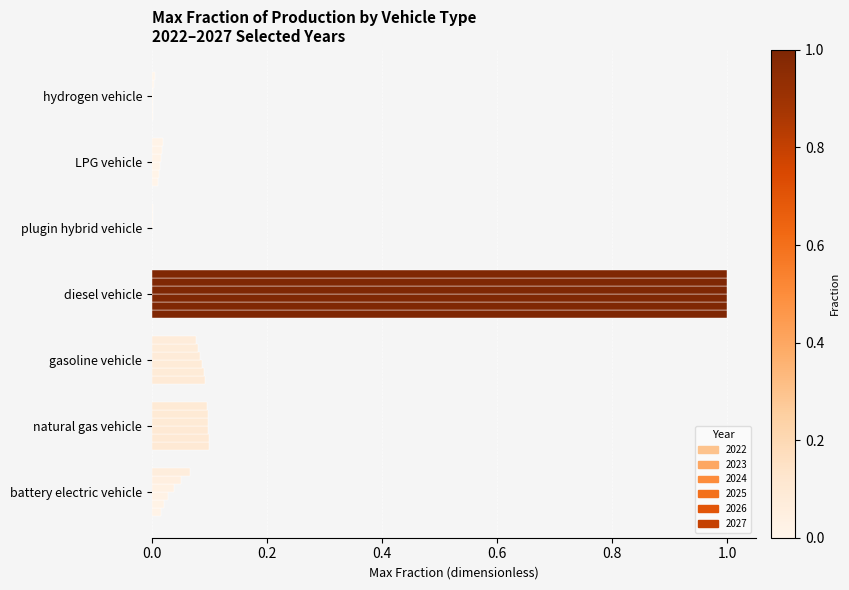

Rank the series at diesel vehicle from highest to lowest value.

2022, 2023, 2024, 2025, 2026, 2027